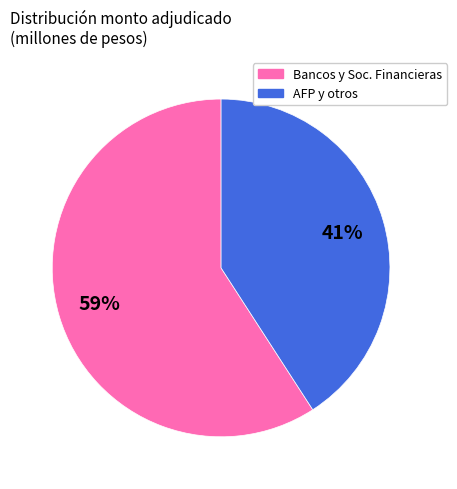

Is there any slice that represents more than half of the pie?

Yes